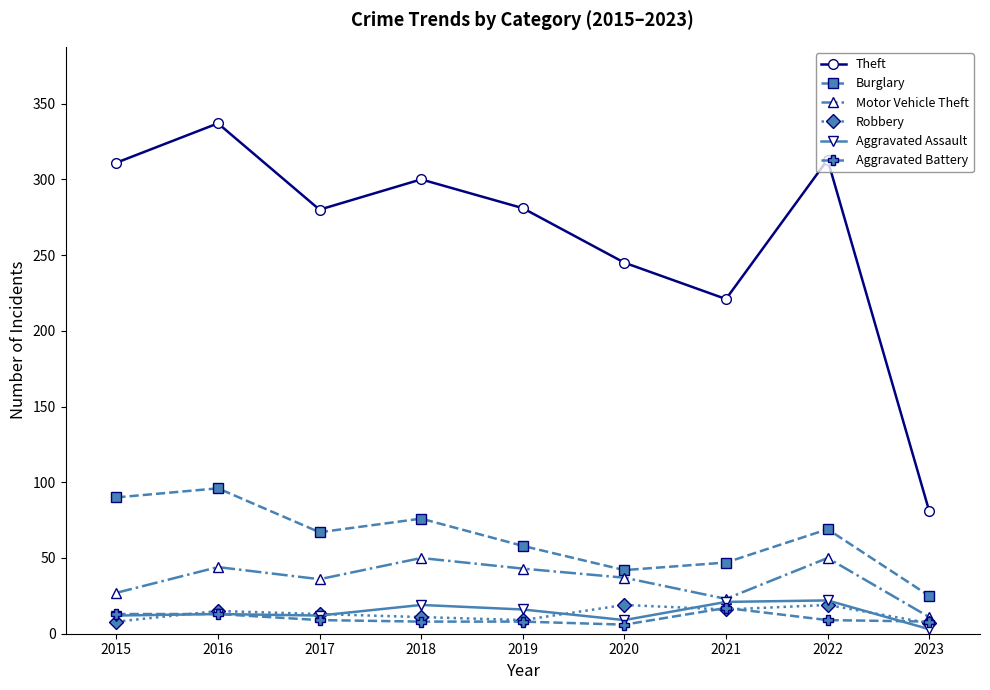

True or false: Motor Vehicle Theft has more than 1 points higher than both neighbors.

True